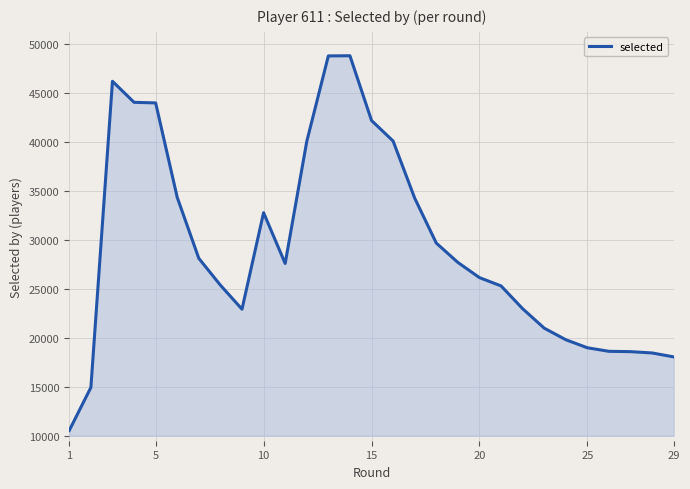

What is the difference between the maximum and minimum values?

38242